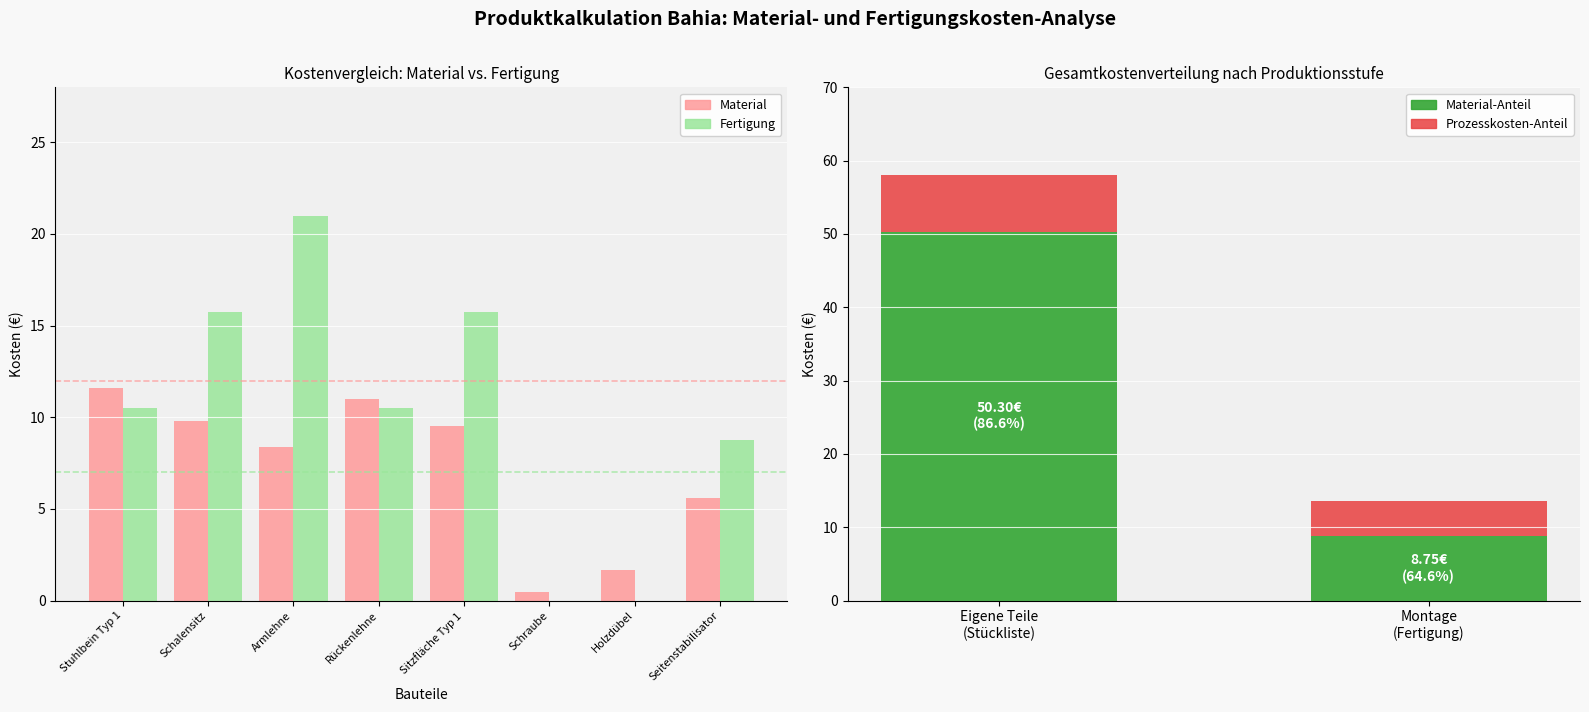

How many series are shown in this chart?

2